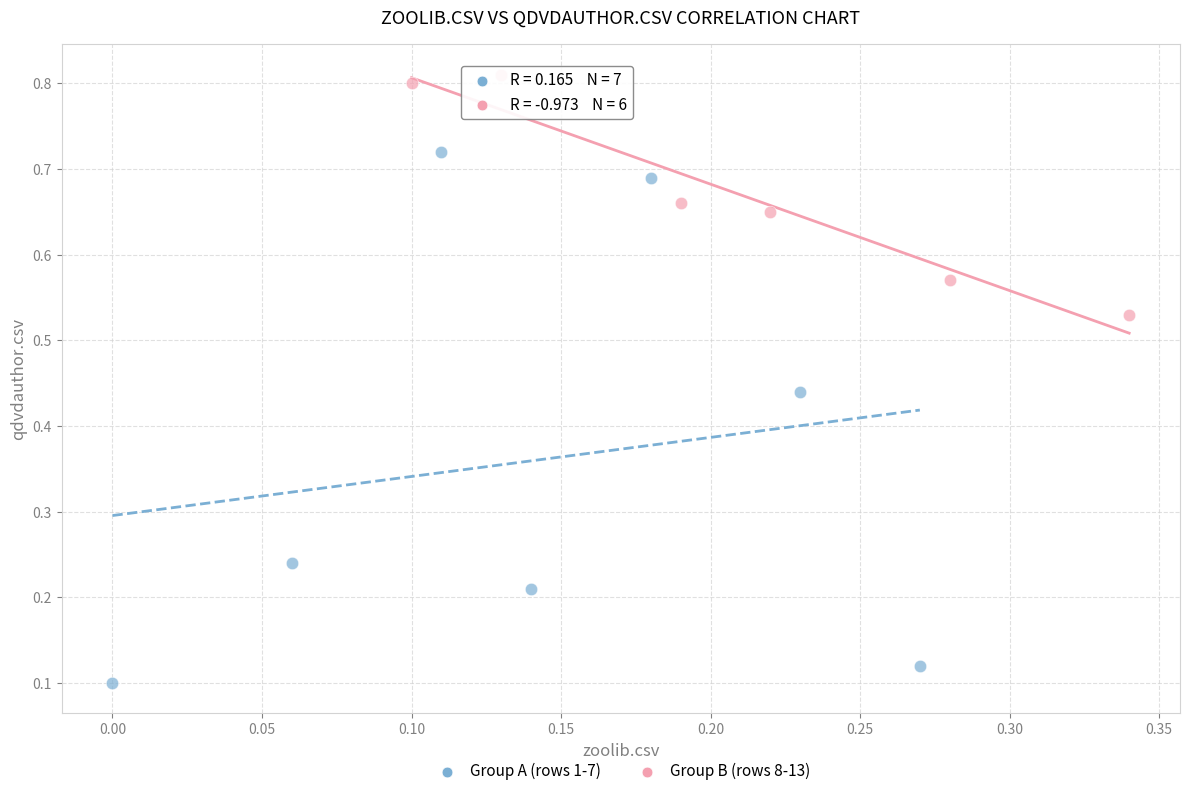

Which series contains the highest Y value?

Group B (rows 8-13)